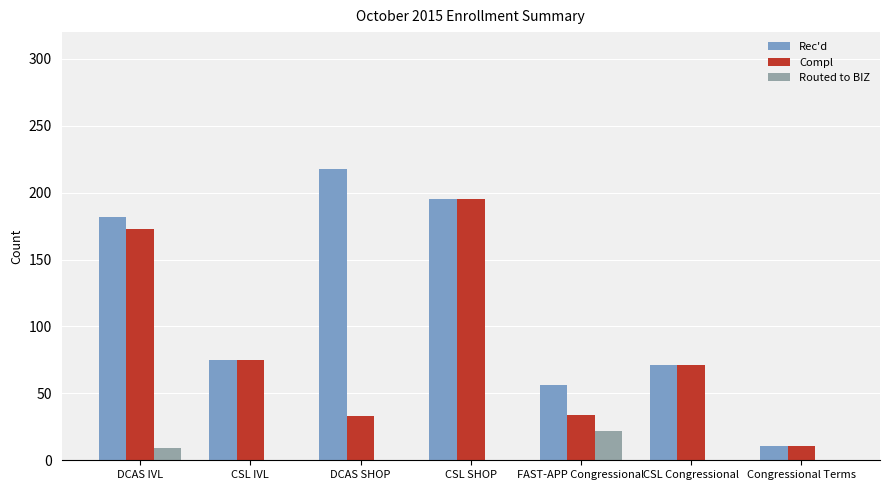

What is the highest value of the Routed to BIZ series?

22